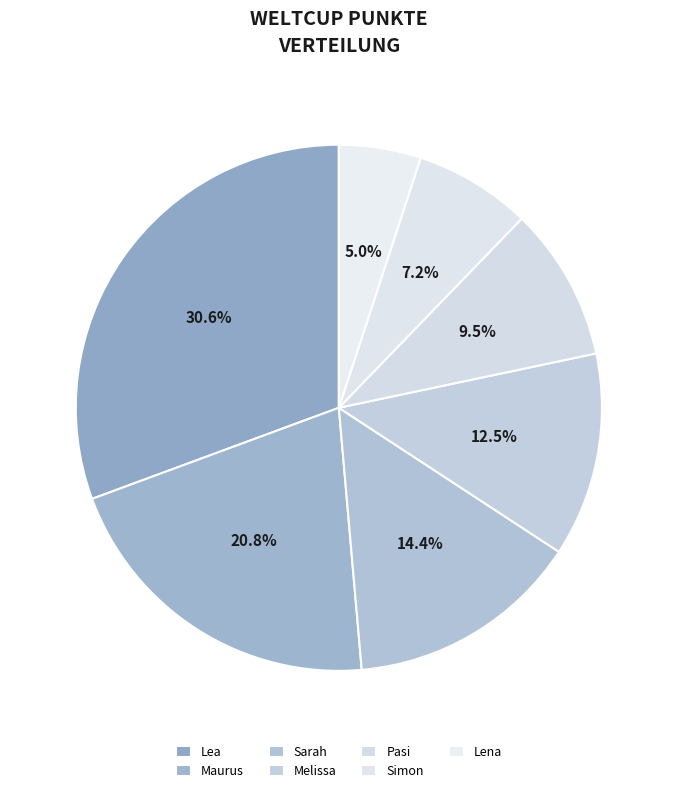

How many slices are in this pie chart?

7